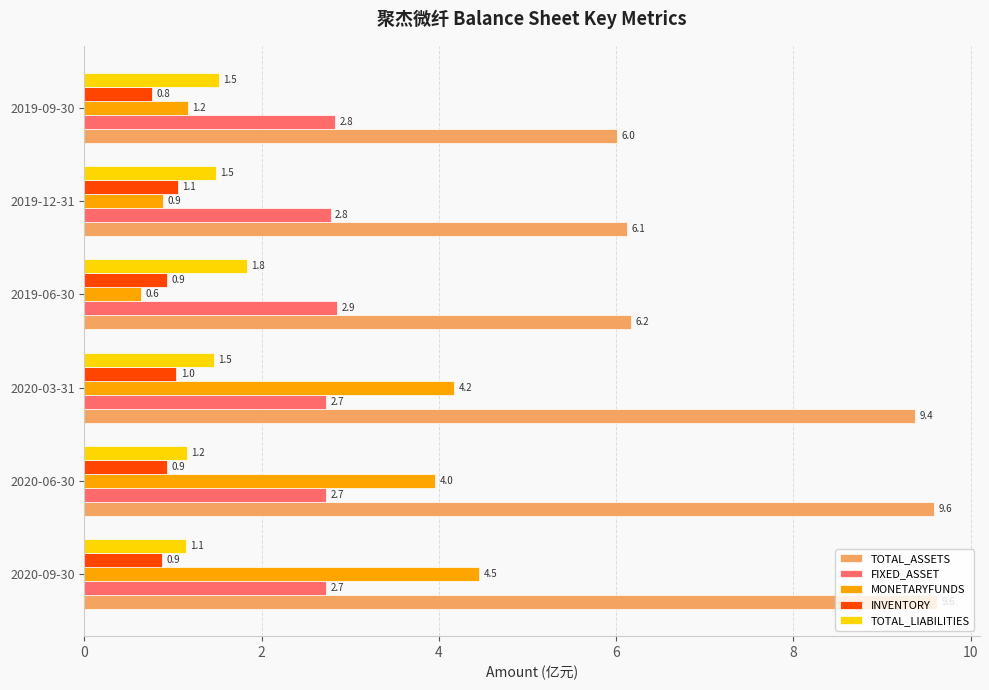

Is the value of INVENTORY at 2020-03-31 greater than the value of TOTAL_ASSETS at 2020-03-31?

No